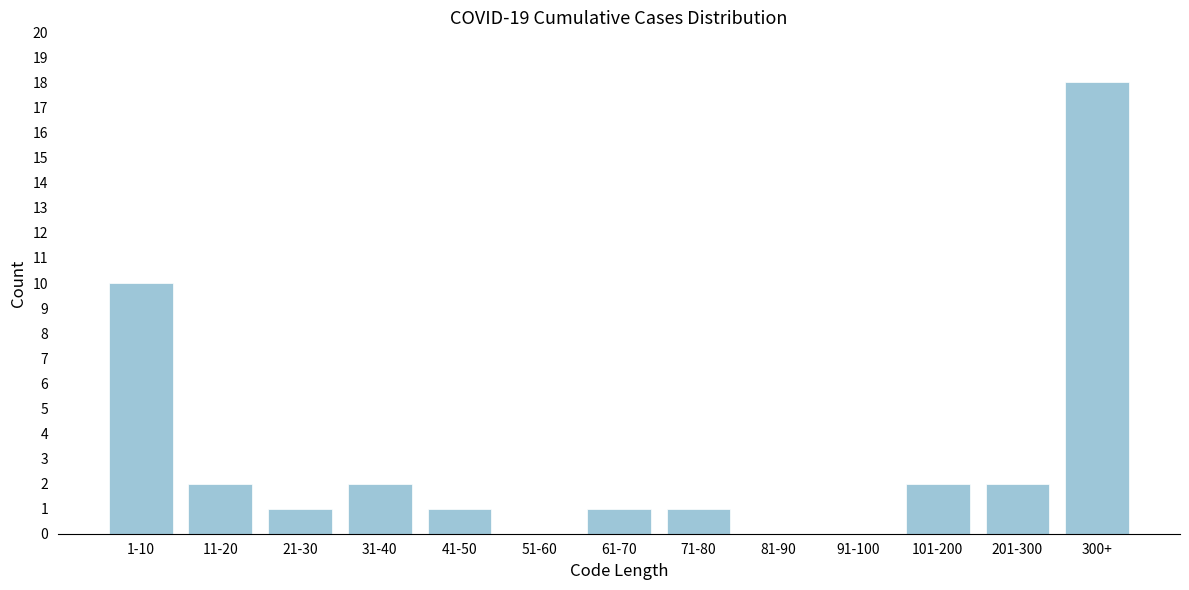

Reading left to right, extract all data points from this chart.

1-10=10	11-20=2	21-30=1	31-40=2	41-50=1	51-60=0	61-70=1	71-80=1	81-90=0	91-100=0	101-200=2	201-300=2	300+=18